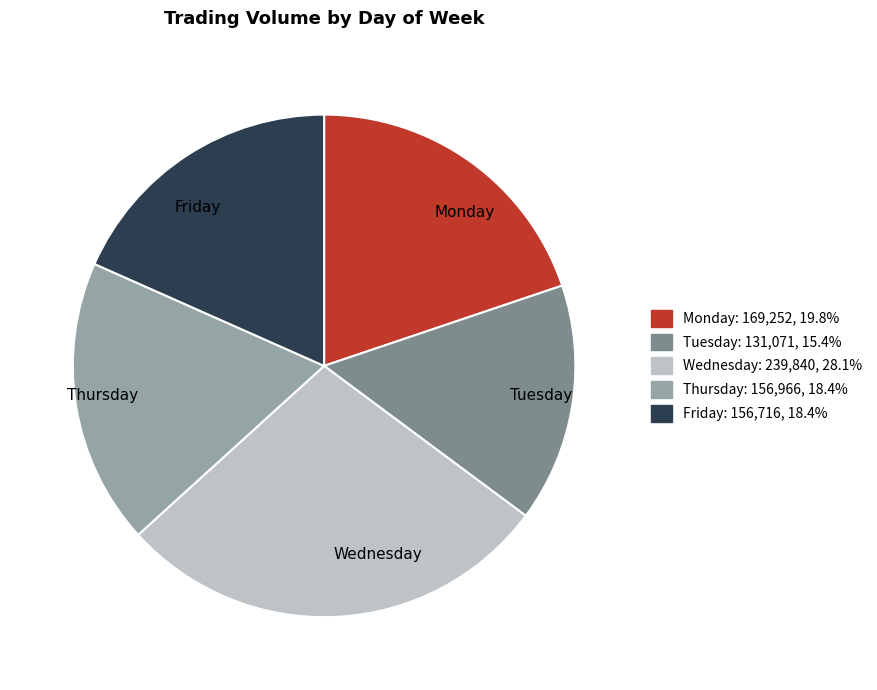

Do Tuesday and Wednesday together represent more than half of the pie?

No